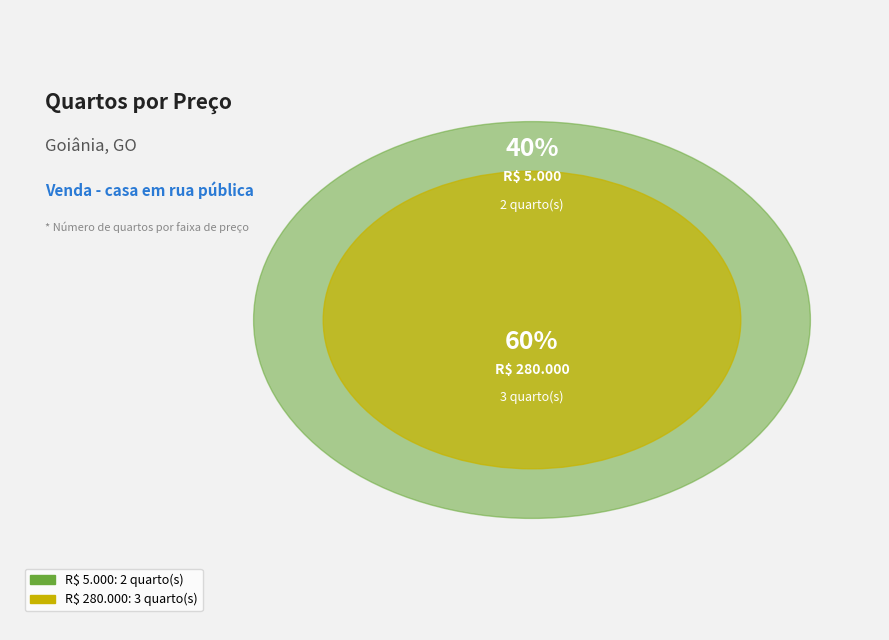

Is there any slice that represents more than half of the pie?

Yes